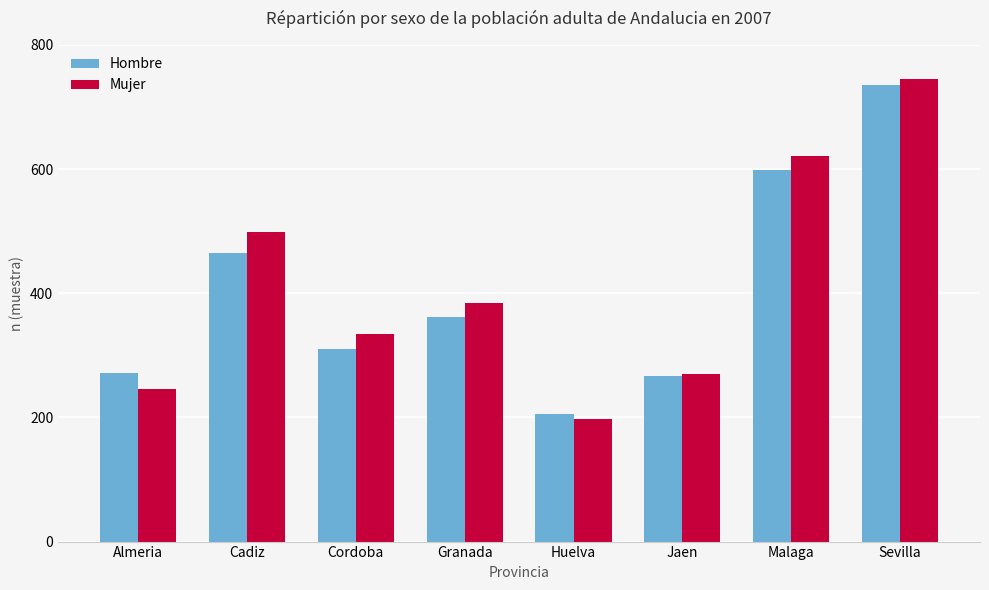

At which category is the sum across all series the highest?

Sevilla